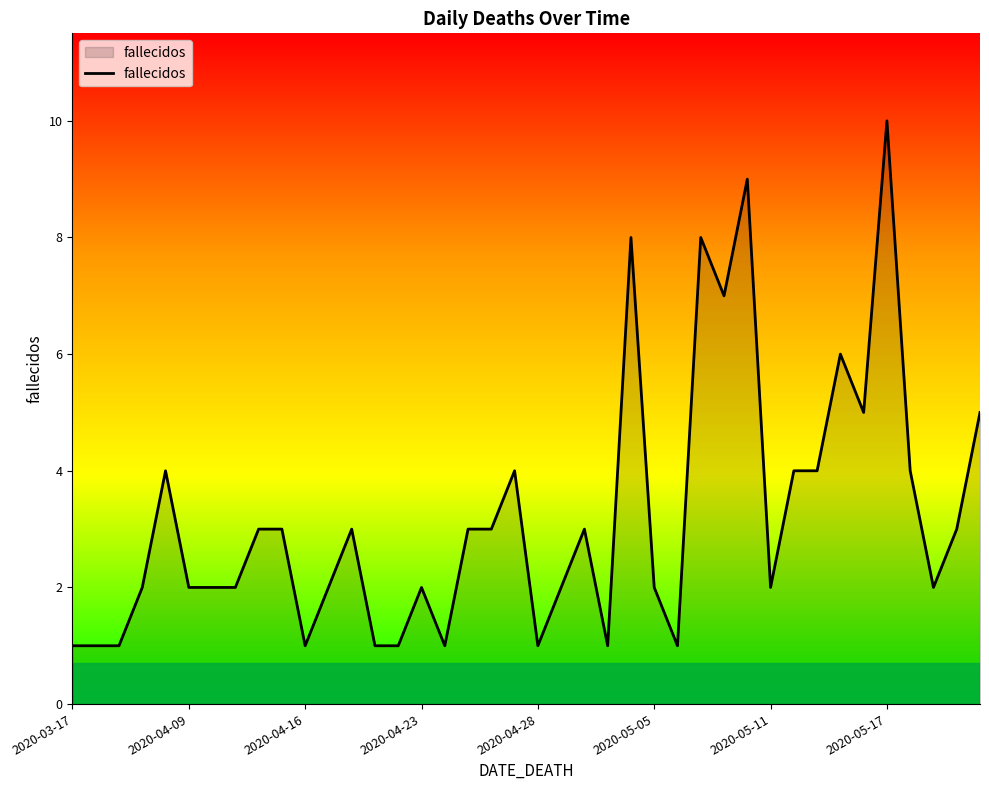

What is the difference between the maximum and minimum values?

9